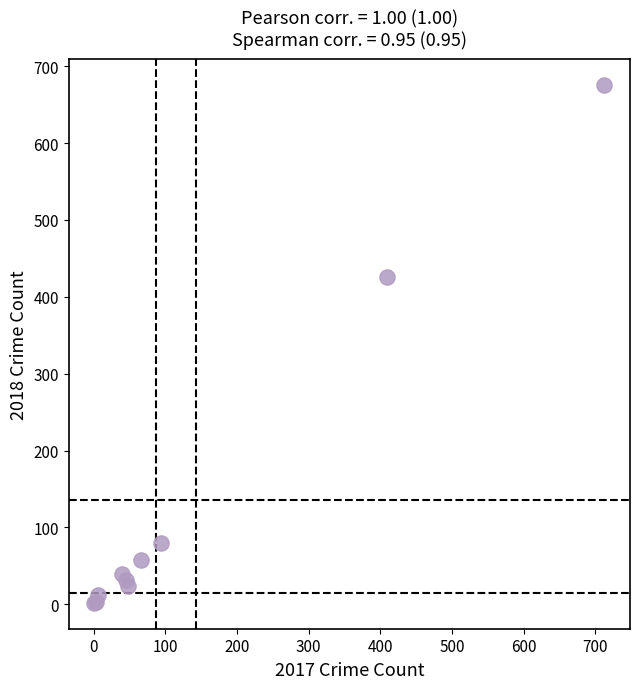

What Y value in the scatter plot is closest to 339?

426